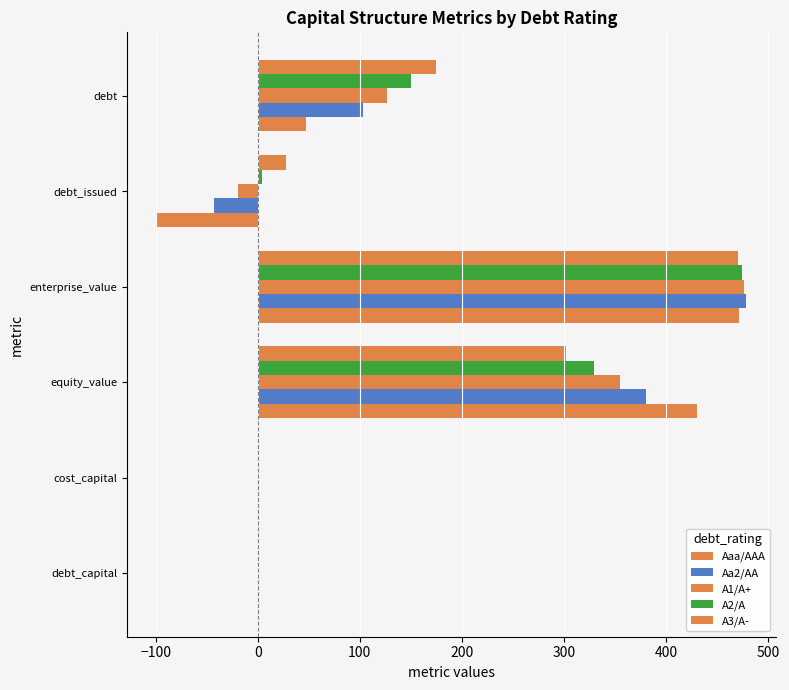

How many categories are shown in the chart?

6